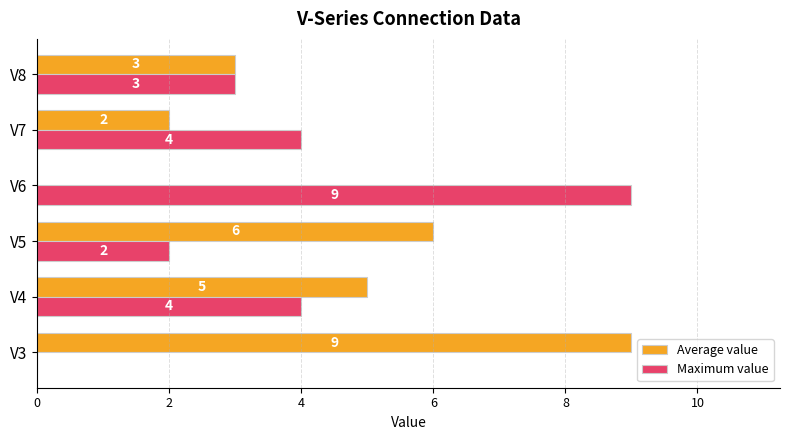

The Maximum value series shows 4 at V7. True or false?

True